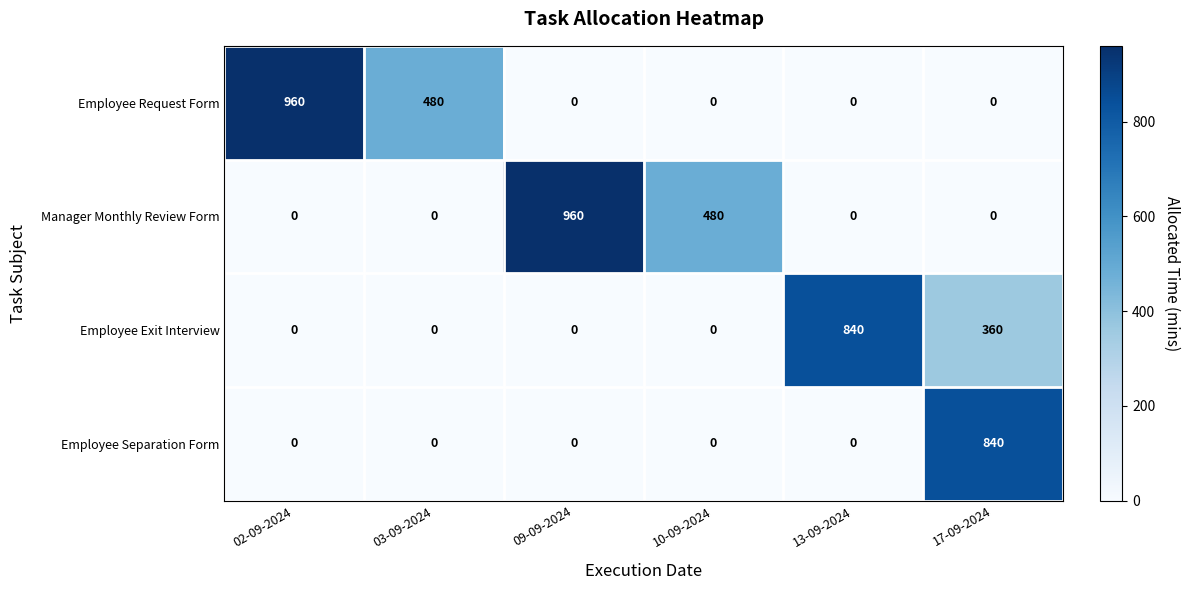

Where is Employee Exit Interview nearest to the value 420?

17-09-2024